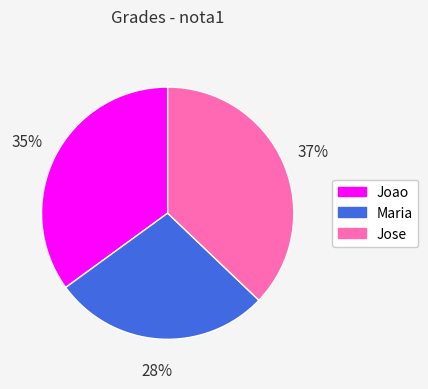

To the nearest percent, what percentage of the pie is Jose?

37%